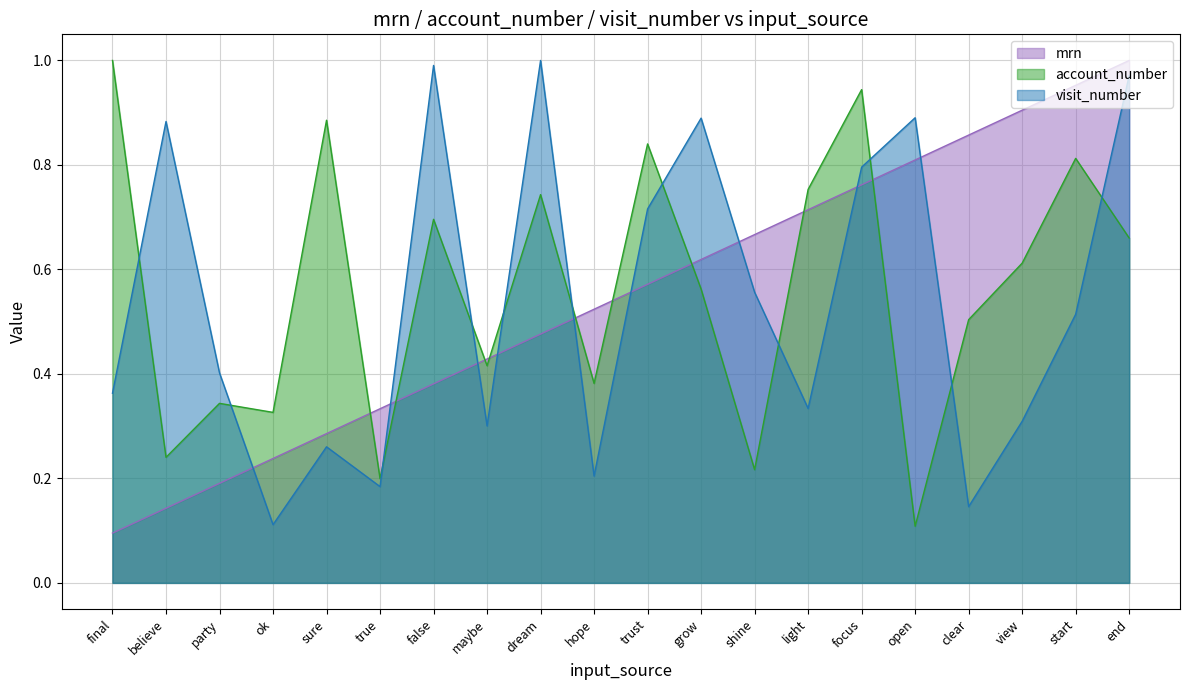

What is the label of the 14th point from the right?

false